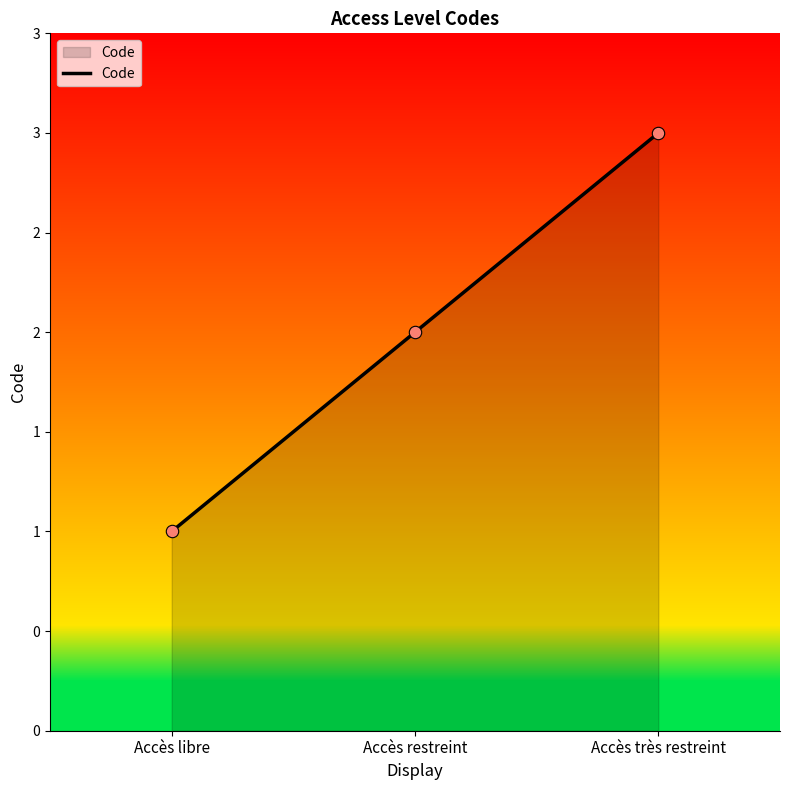

What is the change in value from Accès libre to Accès très restreint?

+2